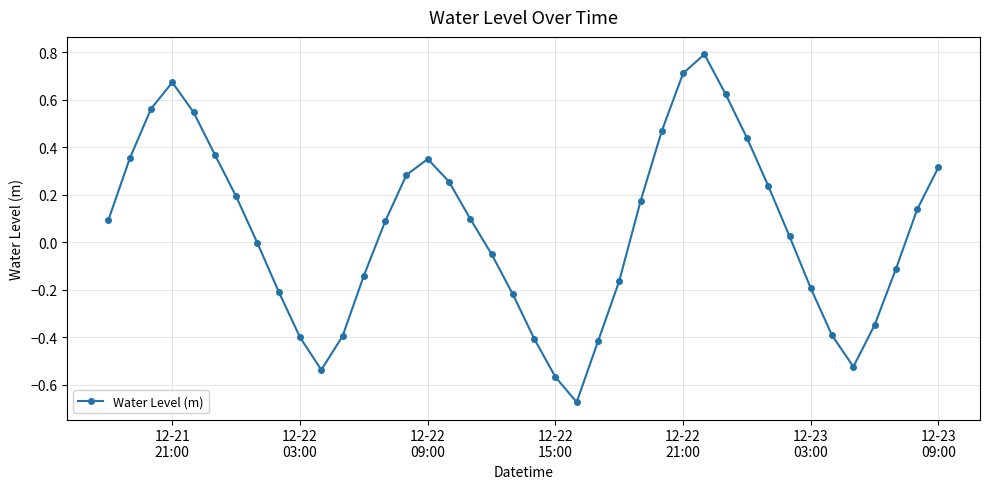

How many lines are shown in the chart?

1